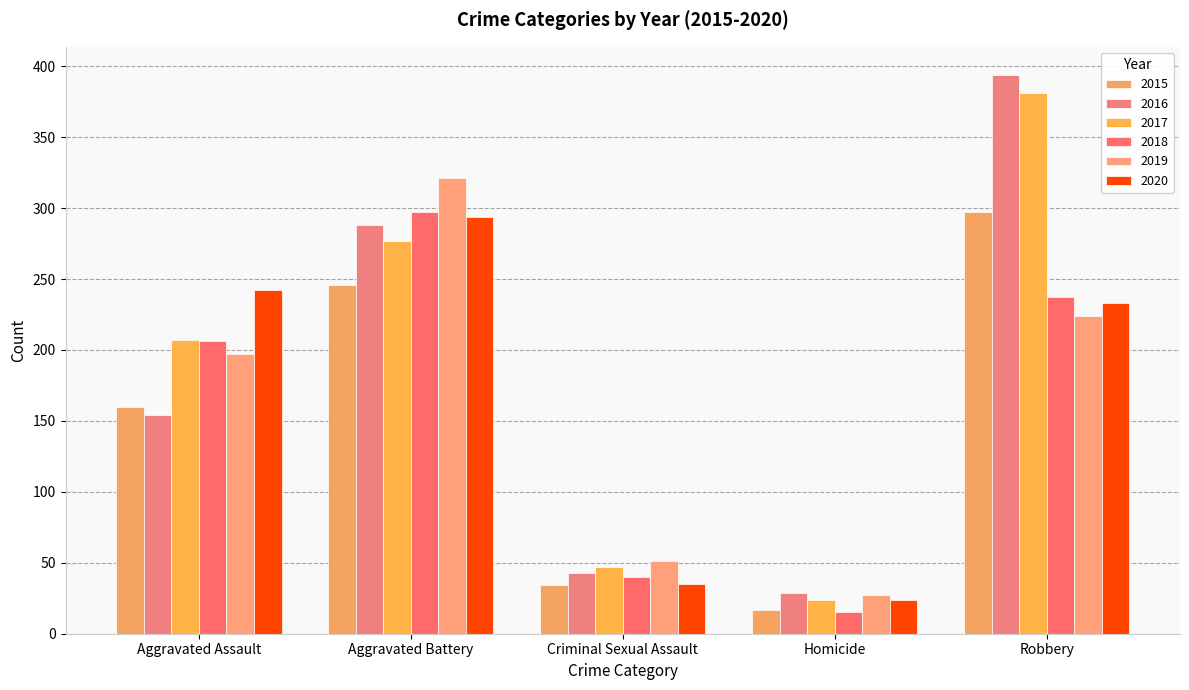

What is the minimum value for 2017?

24